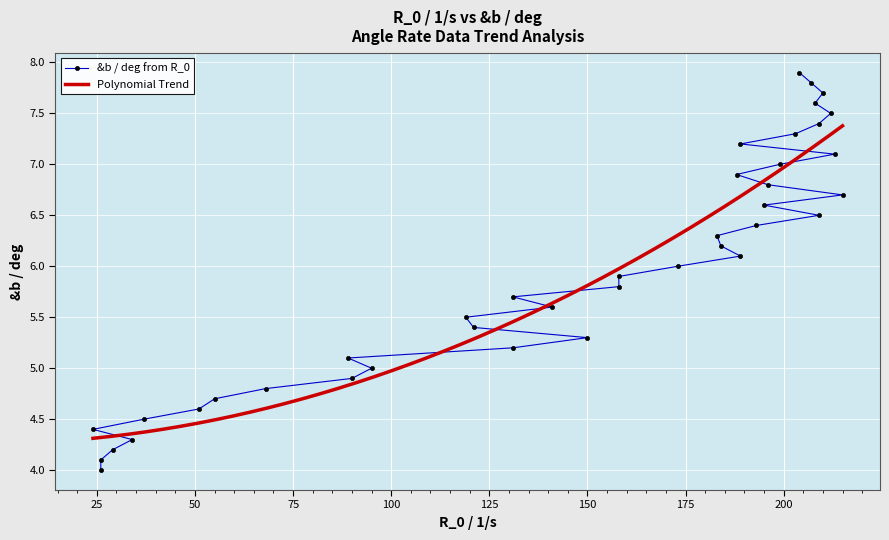

What is the ratio of the value at 196 to the value at 26?

1.7